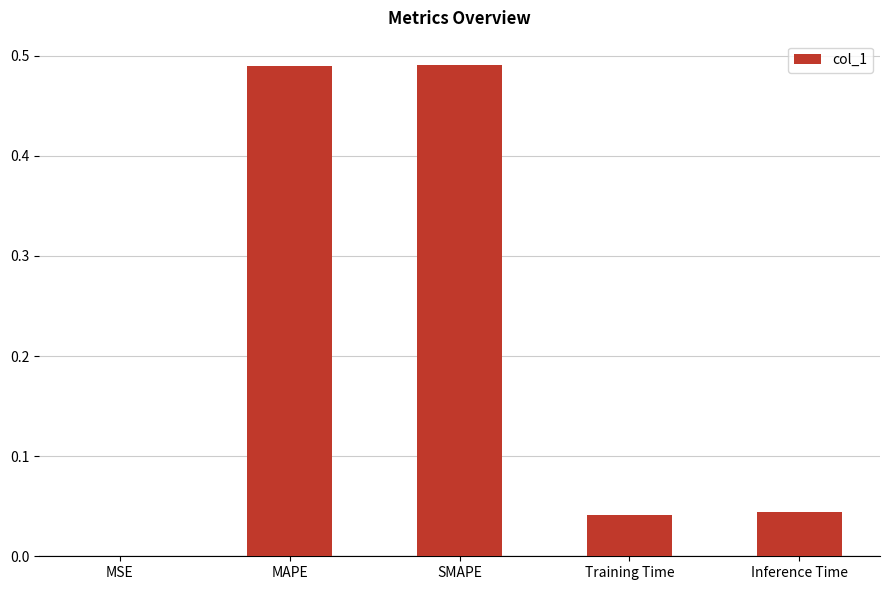

The value at Training Time is 0.1. True or false?

False